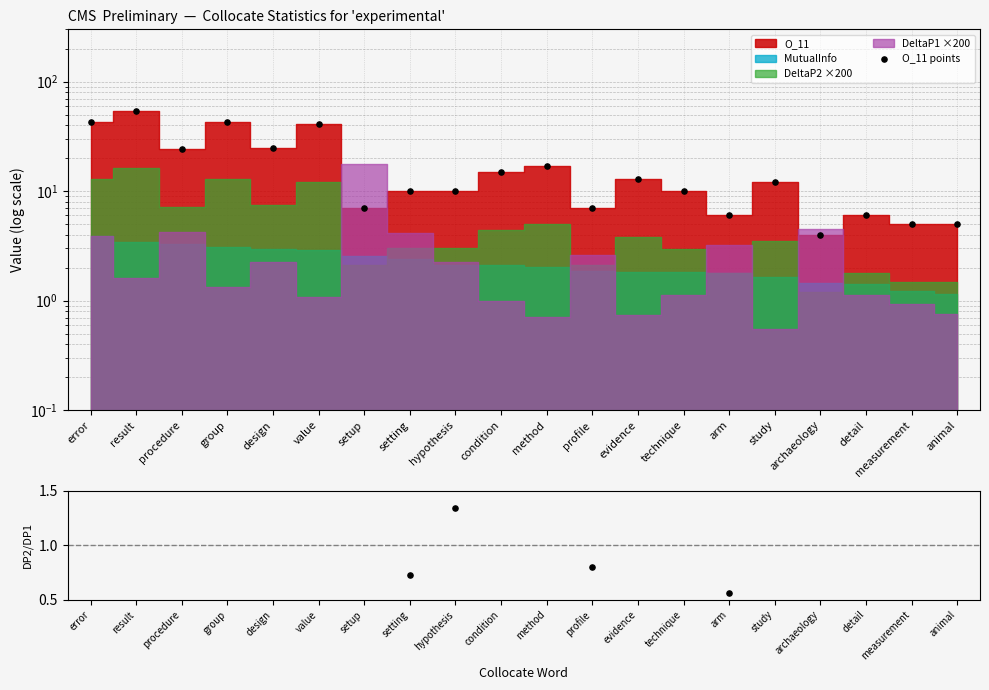

Which series has the largest total across all categories?

O_11 points